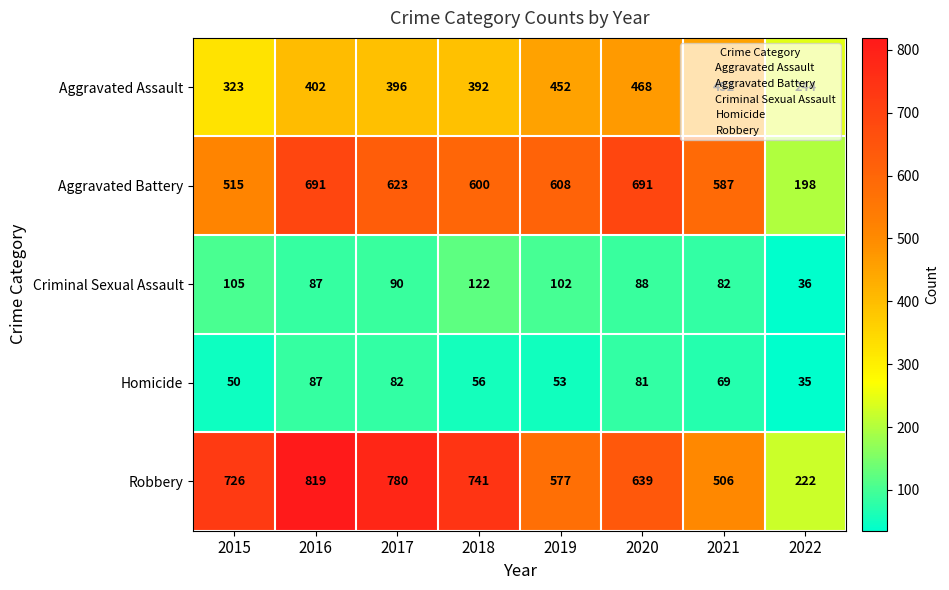

Is it true that Aggravated Battery equals 691 at 2020?

True